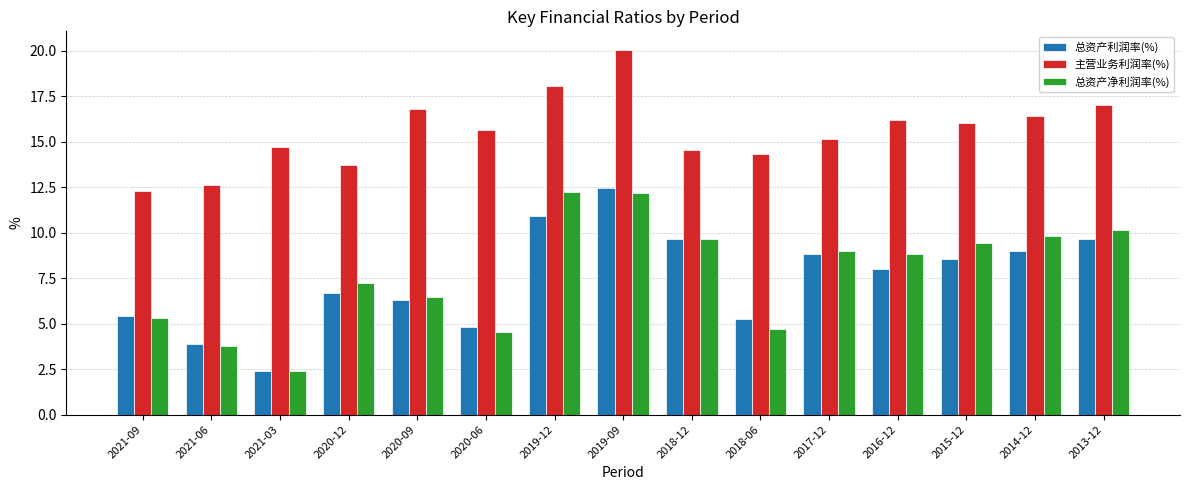

The value of 主营业务利润率(%) at 2020-06 is 10.9. True or false?

False